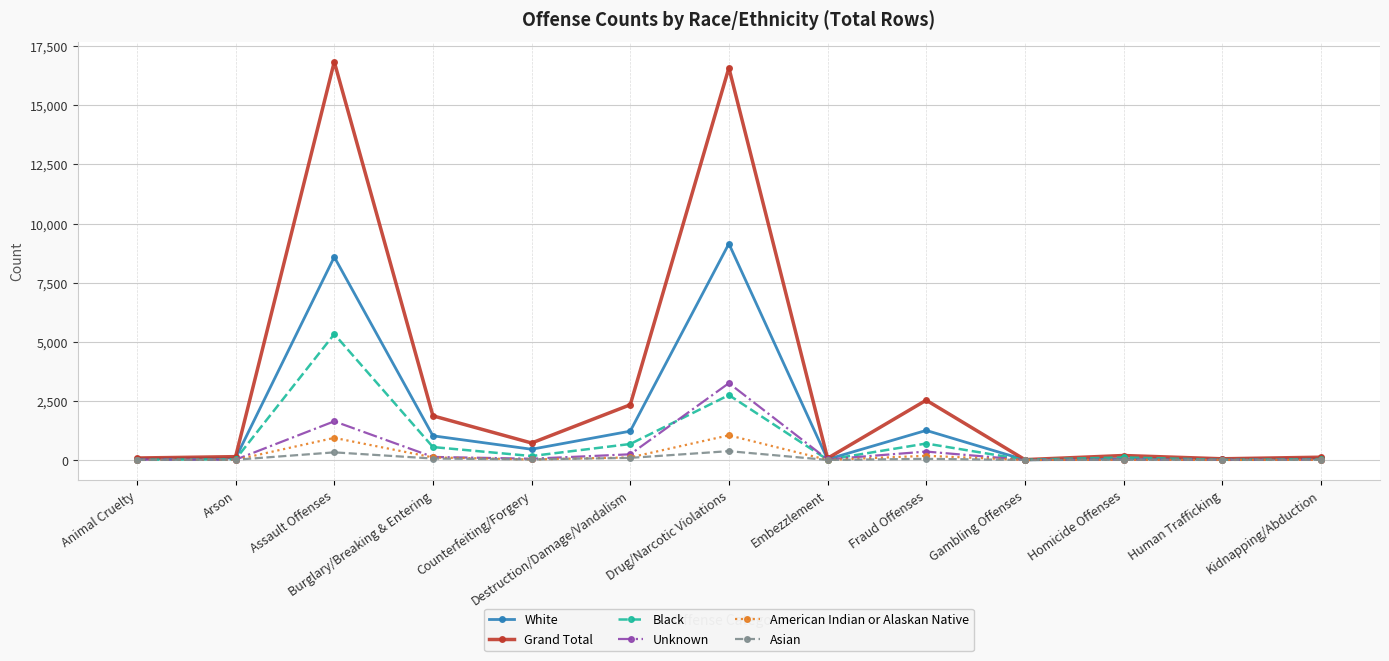

What position from the right is Animal Cruelty?

13